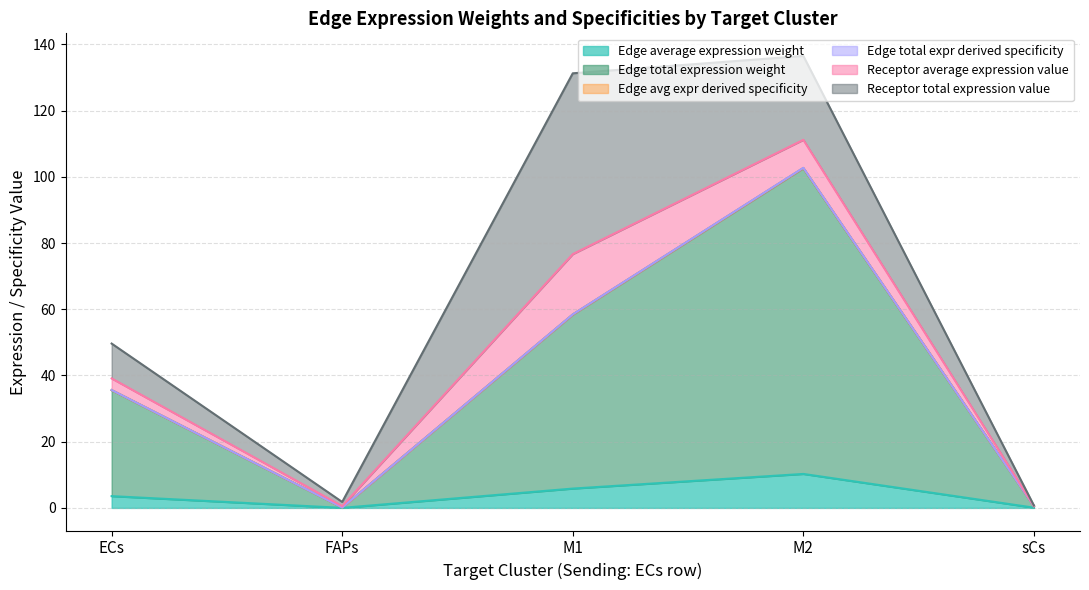

Which category has the lowest value across all series?

FAPs